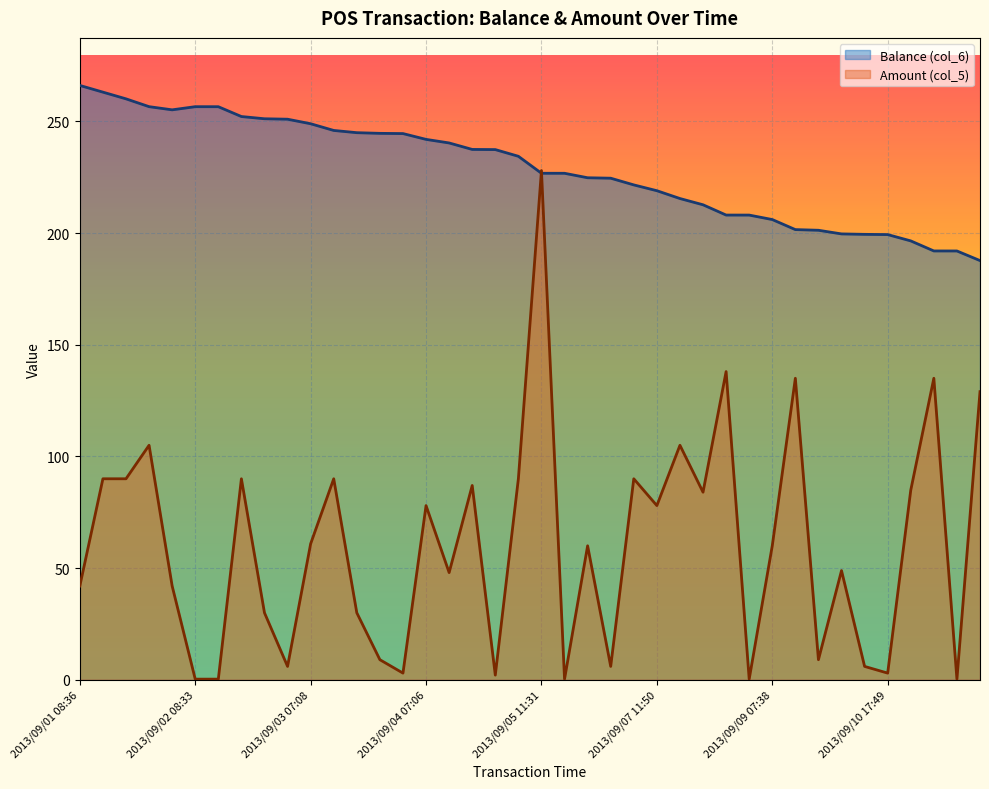

How many values in the Amount (col_5) series exceed 60?

19